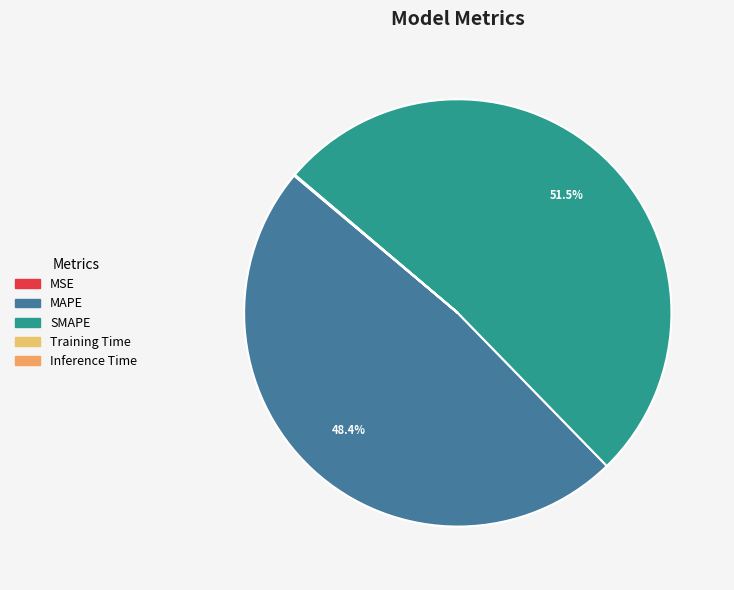

The Inference Time slice represents 0% of the pie. True or false?

True